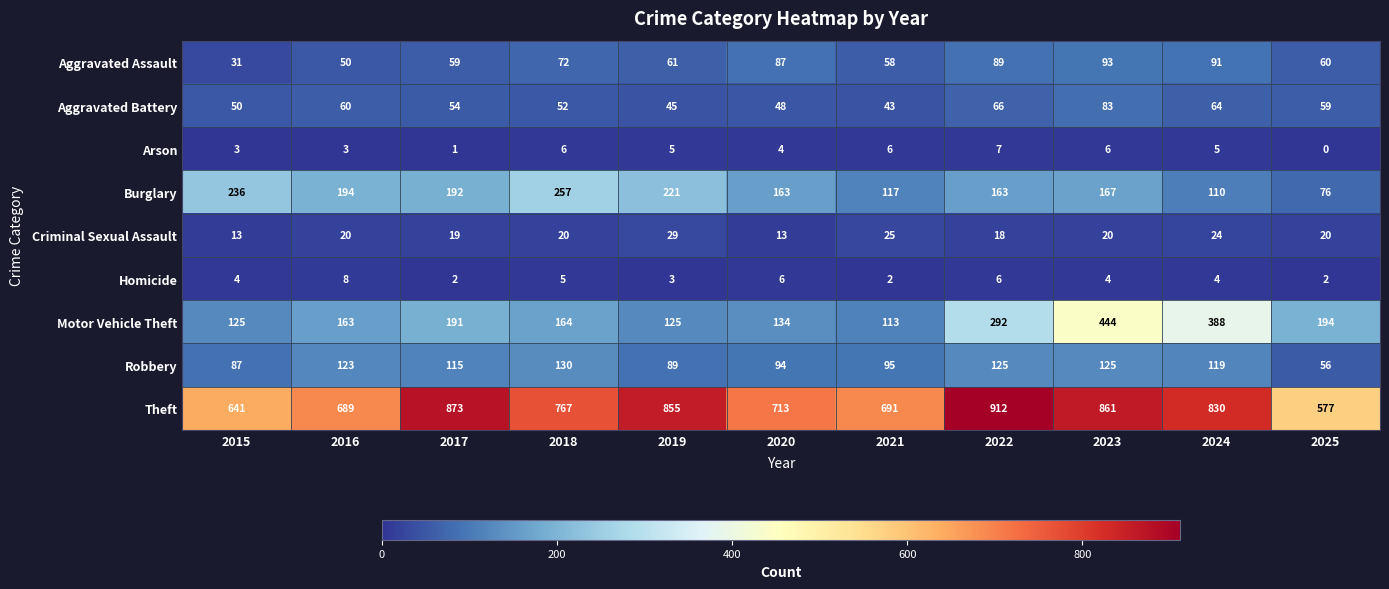

The Theft series shows 325 at 2022. True or false?

False